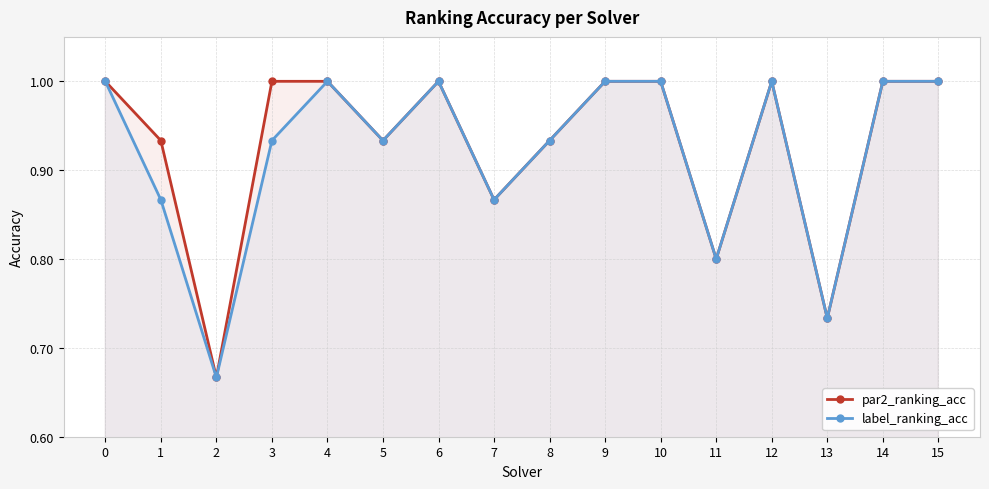

What are all the series names shown in the legend?

par2_ranking_acc, label_ranking_acc